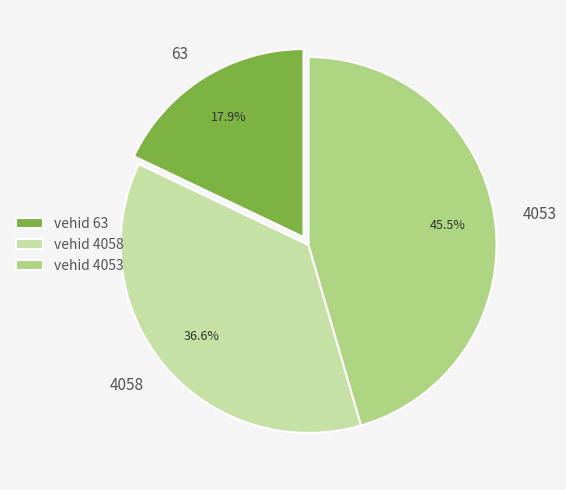

Rank the categories by value from lowest to highest.

63, 4058, 4053